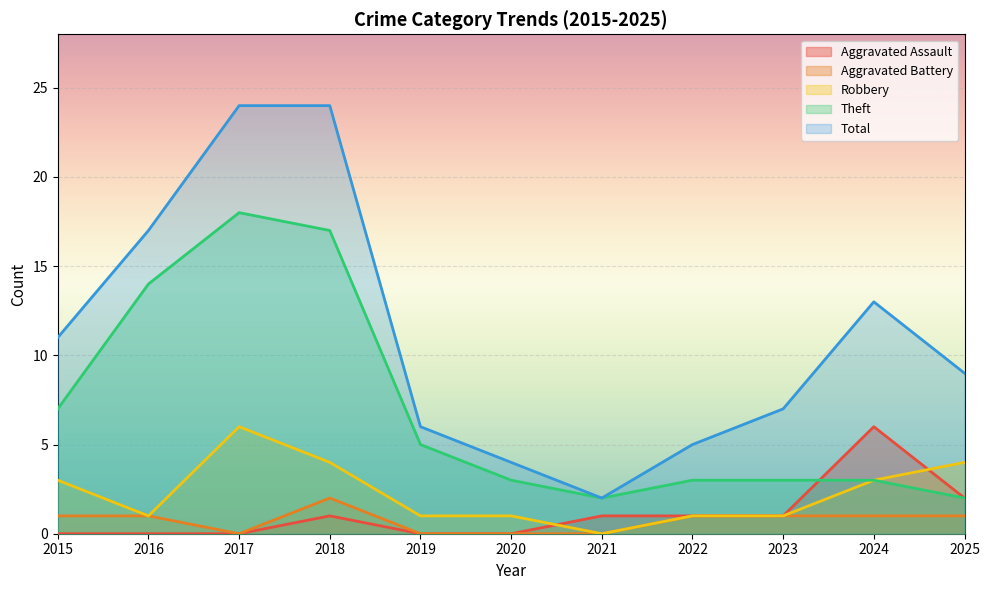

Rank the series by their maximum value, from lowest to highest.

Aggravated Battery, Aggravated Assault, Robbery, Theft, Total